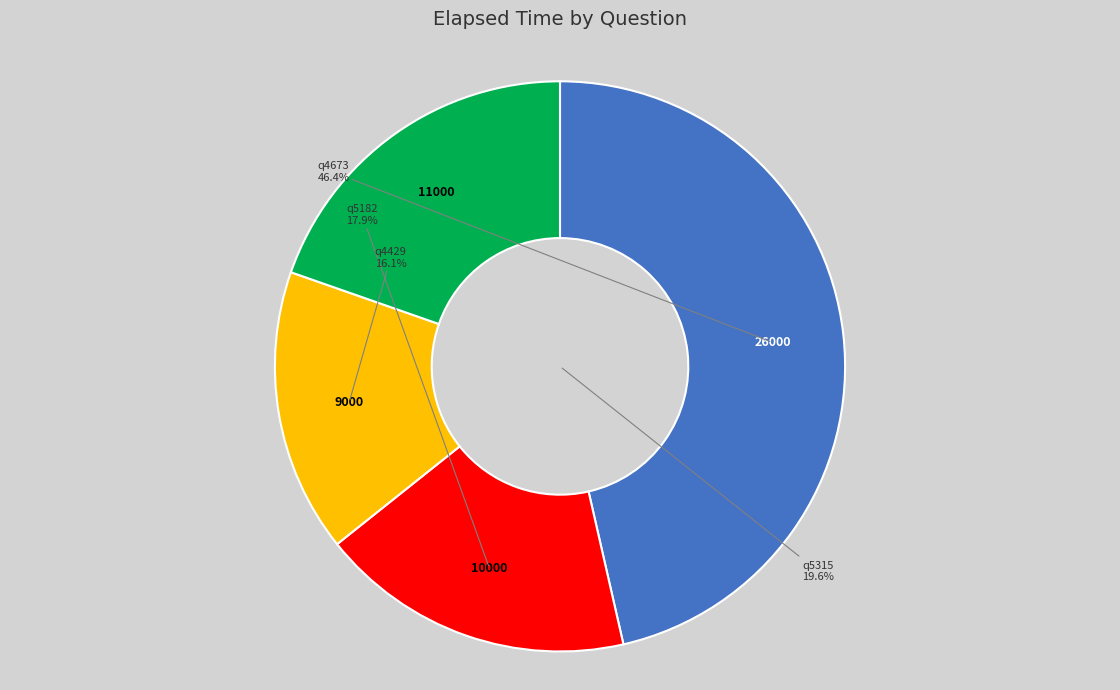

Does any single category account for the majority?

No